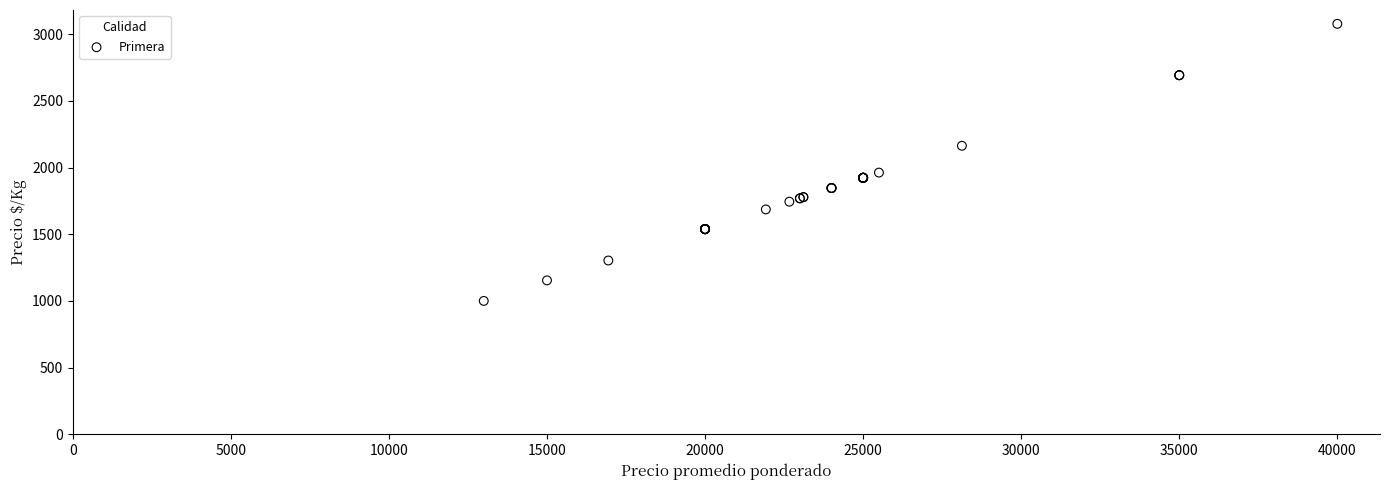

What Y value in the scatter plot is closest to 2038?

1962